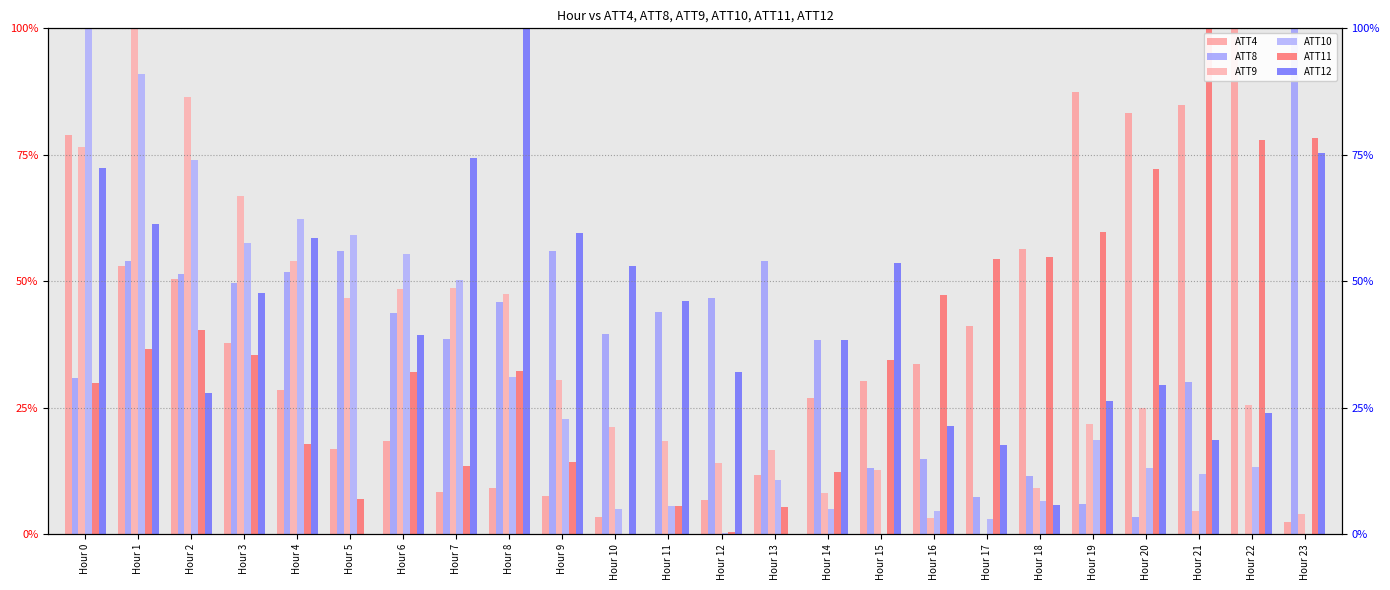

What are all the series names shown in the legend?

ATT4, ATT8, ATT9, ATT10, ATT11, ATT12